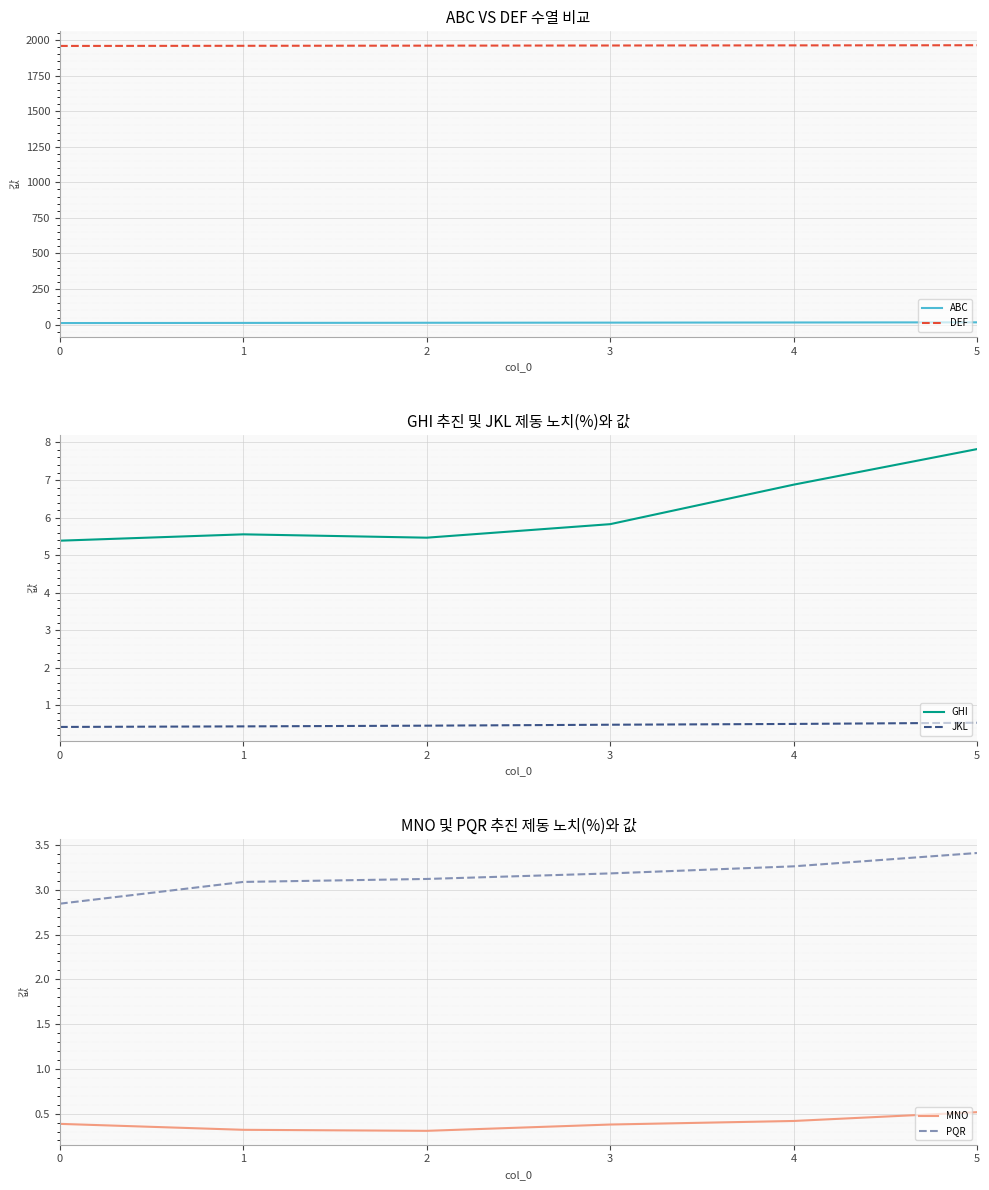

Count the JKL values in the range 0 to 1.

6